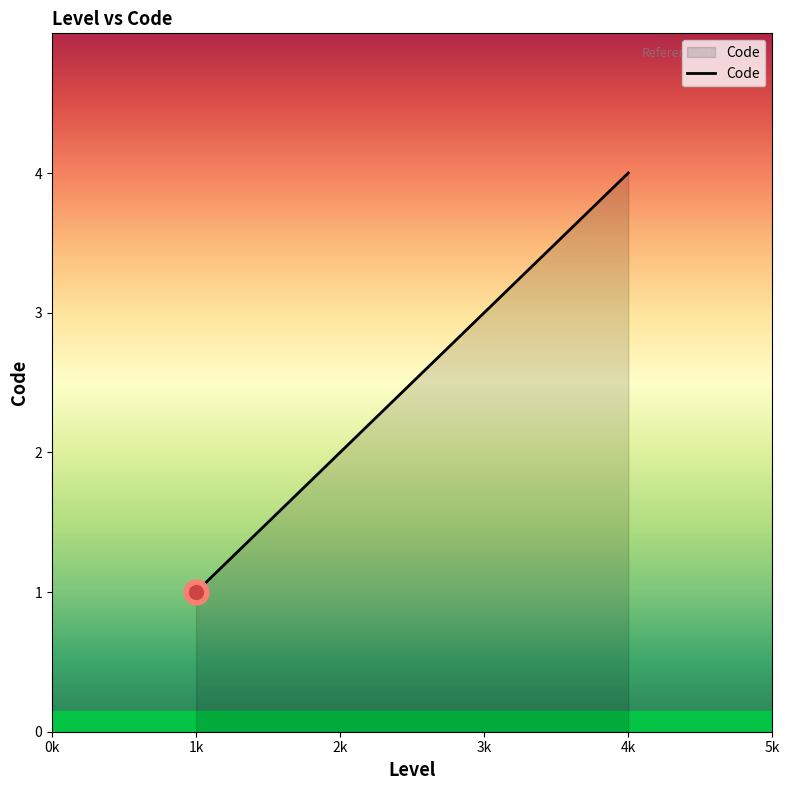

Which category has the lowest value across all series?

1k